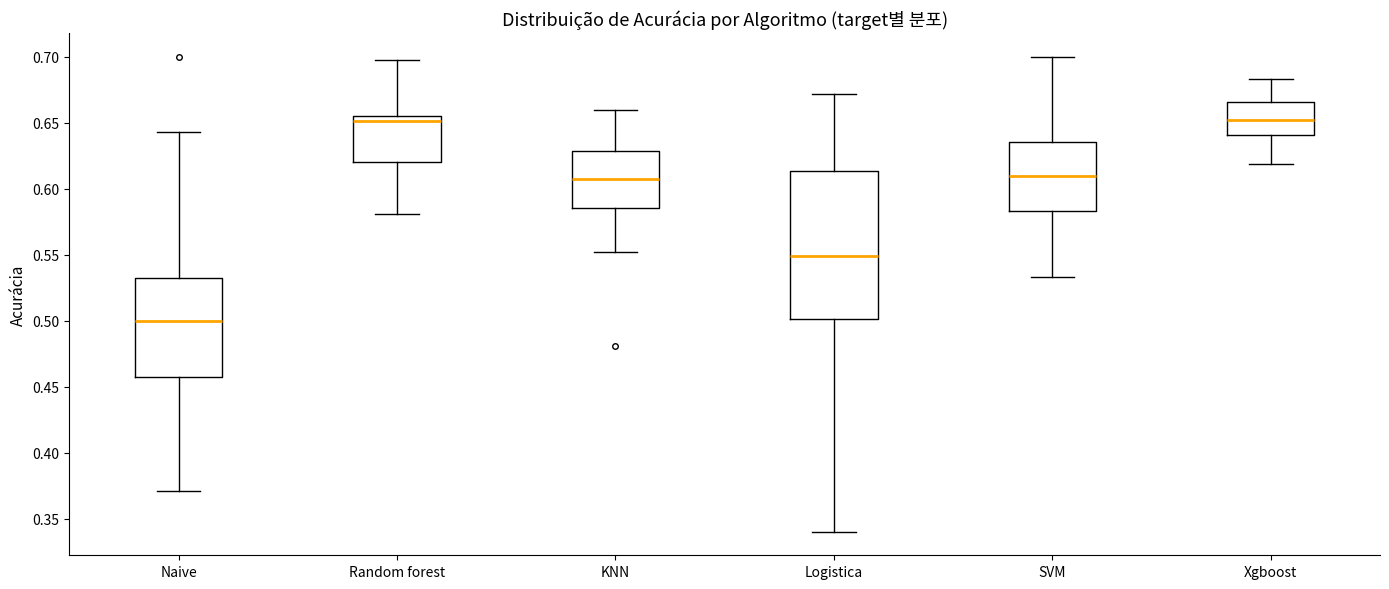

Comparing the boxes themselves (not the whiskers), which one is the tallest?

Logistica